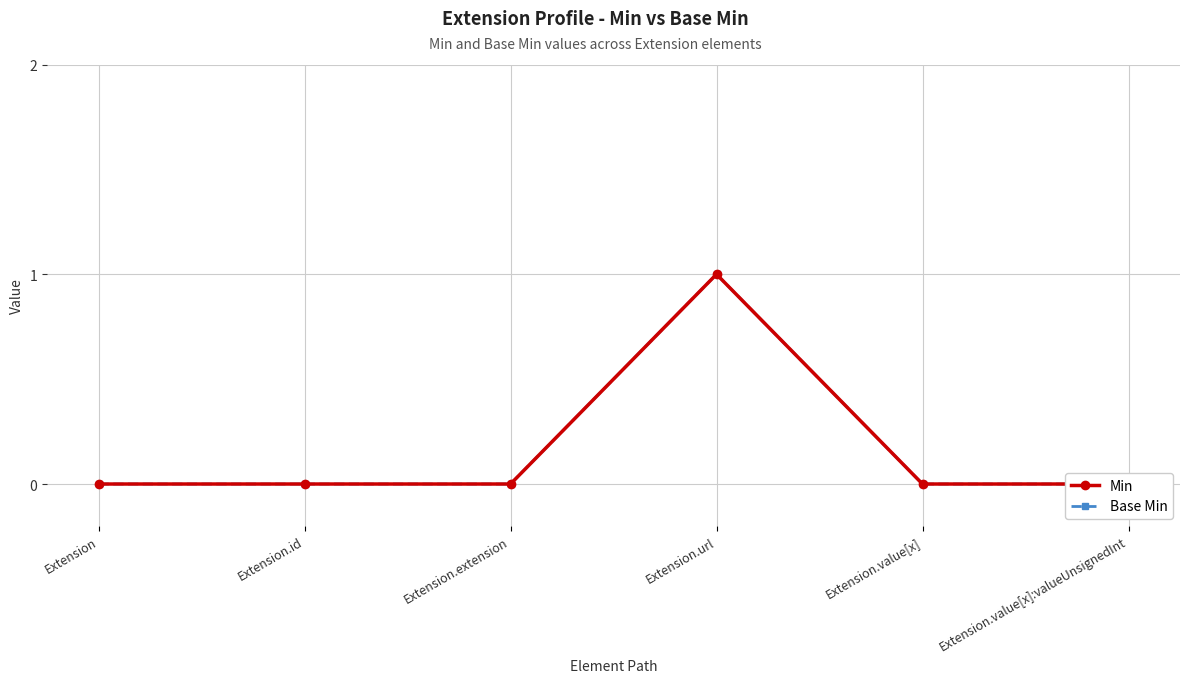

Reading left to right, what are all the values shown in this chart?

Min: Extension=0	Extension.id=0	Extension.extension=0	Extension.url=1	Extension.value[x]=0	Extension.value[x]:valueUnsignedInt=0
Base Min: Extension=0	Extension.id=0	Extension.extension=0	Extension.url=1	Extension.value[x]=0	Extension.value[x]:valueUnsignedInt=0